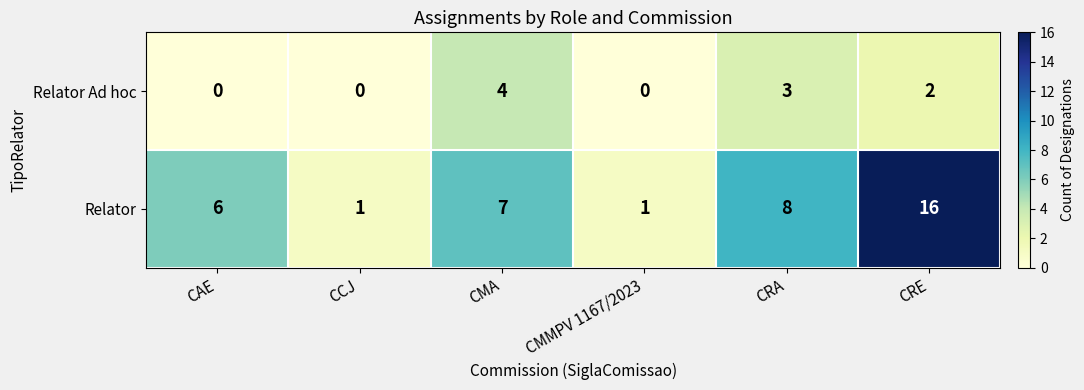

Rank the series at CMA from highest to lowest value.

Relator, Relator Ad hoc